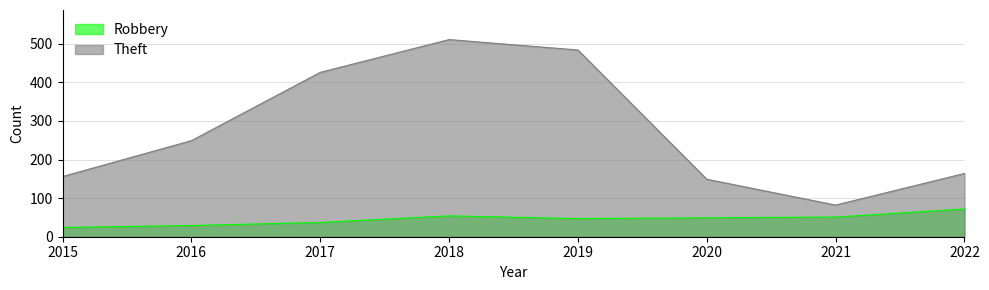

Which series has the largest total across all categories?

Theft